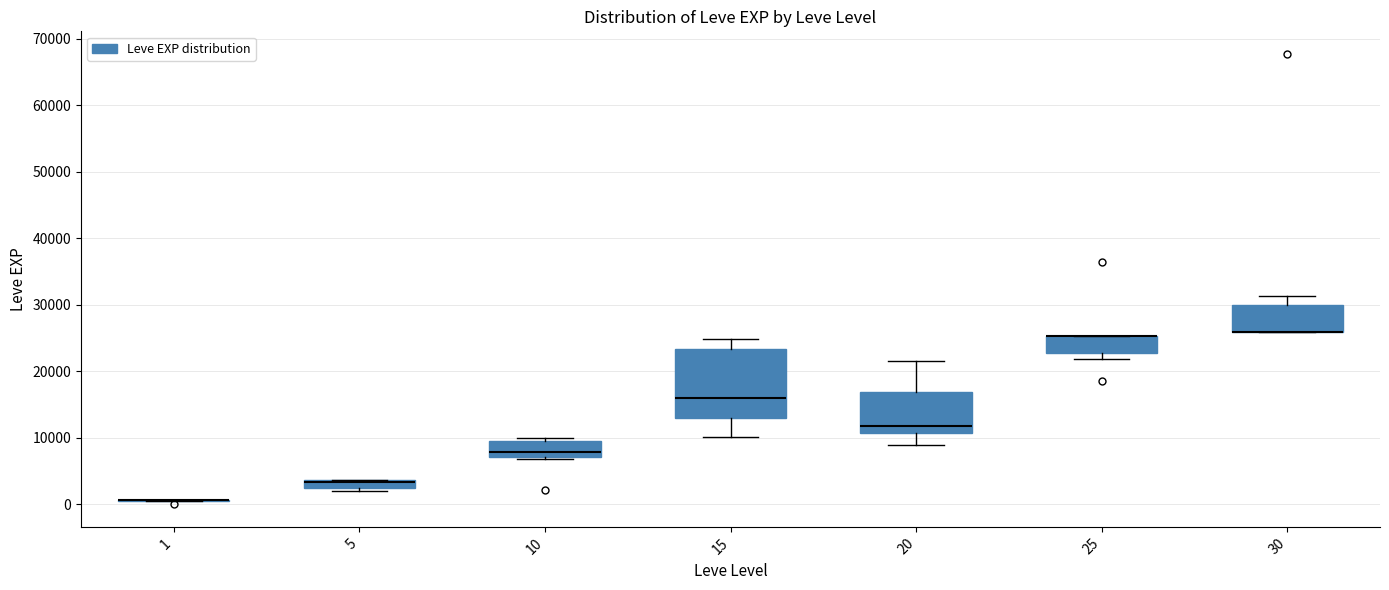

Which box is the tallest, from its lower edge to its upper edge?

15